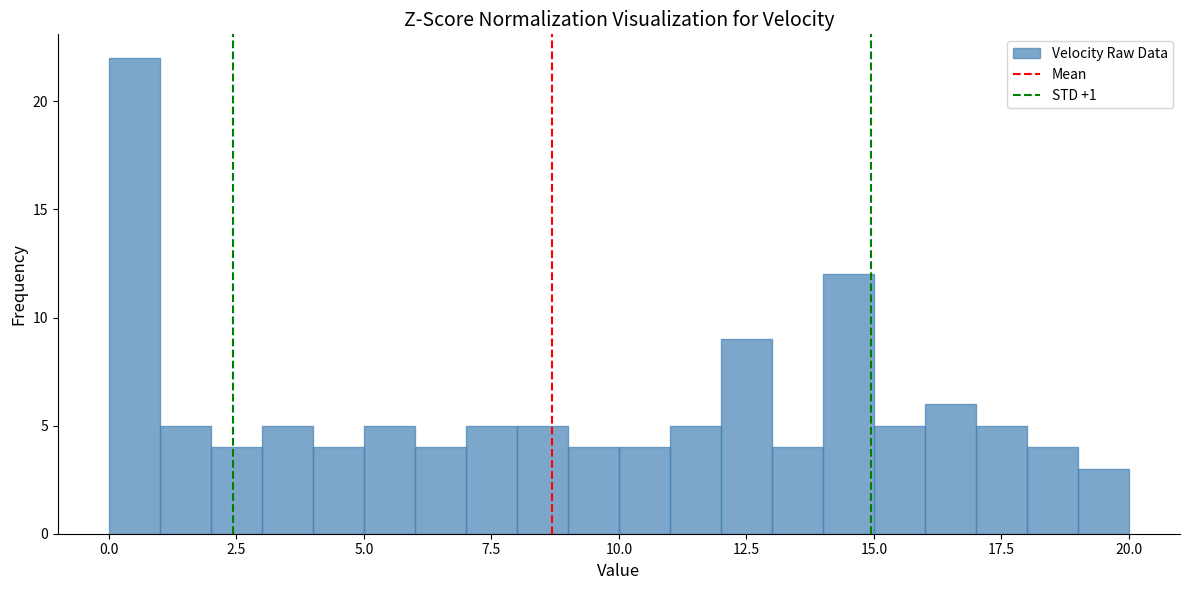

Around what value on the x-axis is the tallest bar? Give the approximate position of its centre, as read against the axis.

0.5